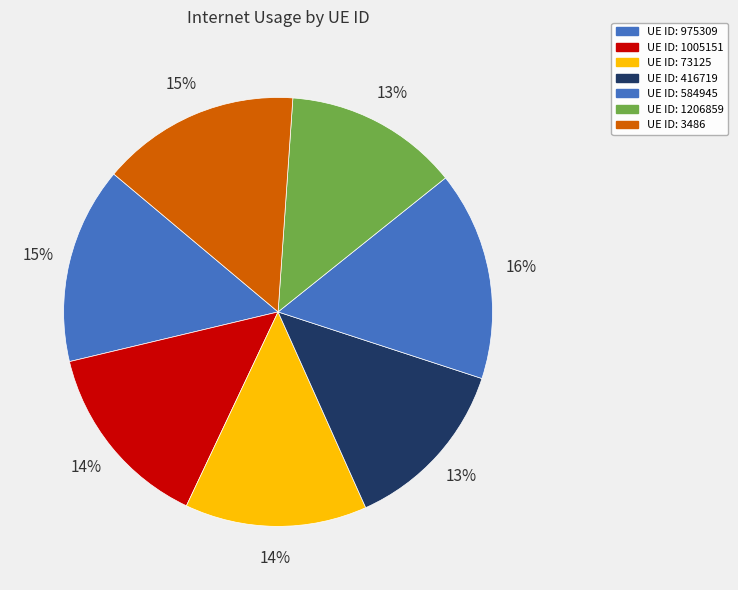

Rank the categories by value from lowest to highest.

1206859, 416719, 73125, 1005151, 975309, 3486, 584945